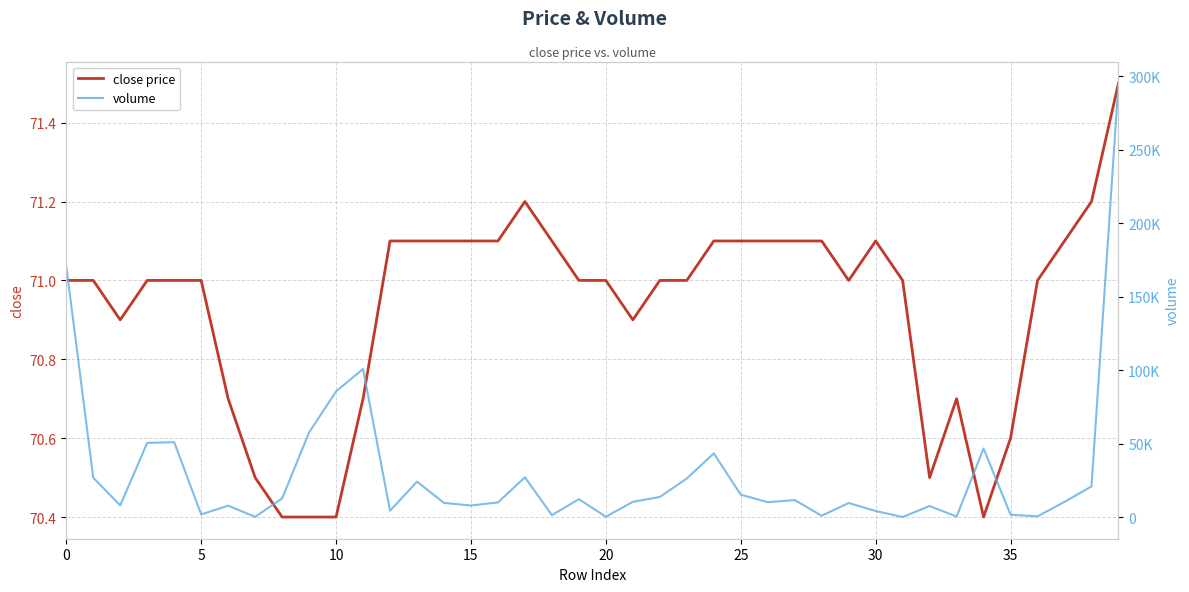

What is the difference between the highest and lowest values at 17?

27026.8